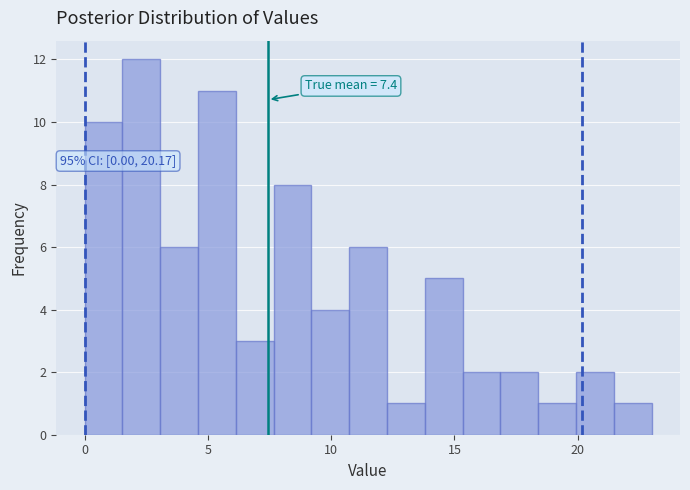

Around what value on the x-axis is the tallest bar? Give the approximate position of its centre, as read against the axis.

2.5